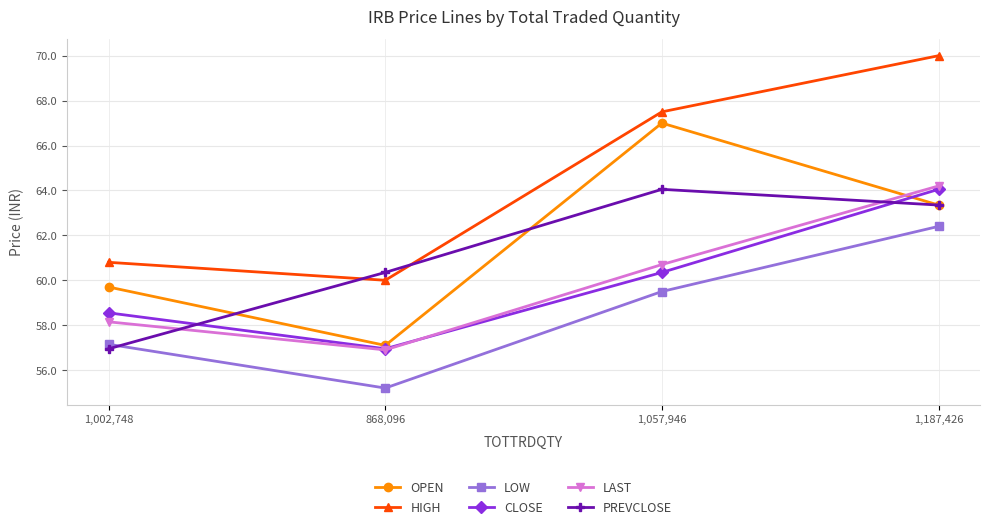

At which category is the sum across all series the highest?

1,187,426